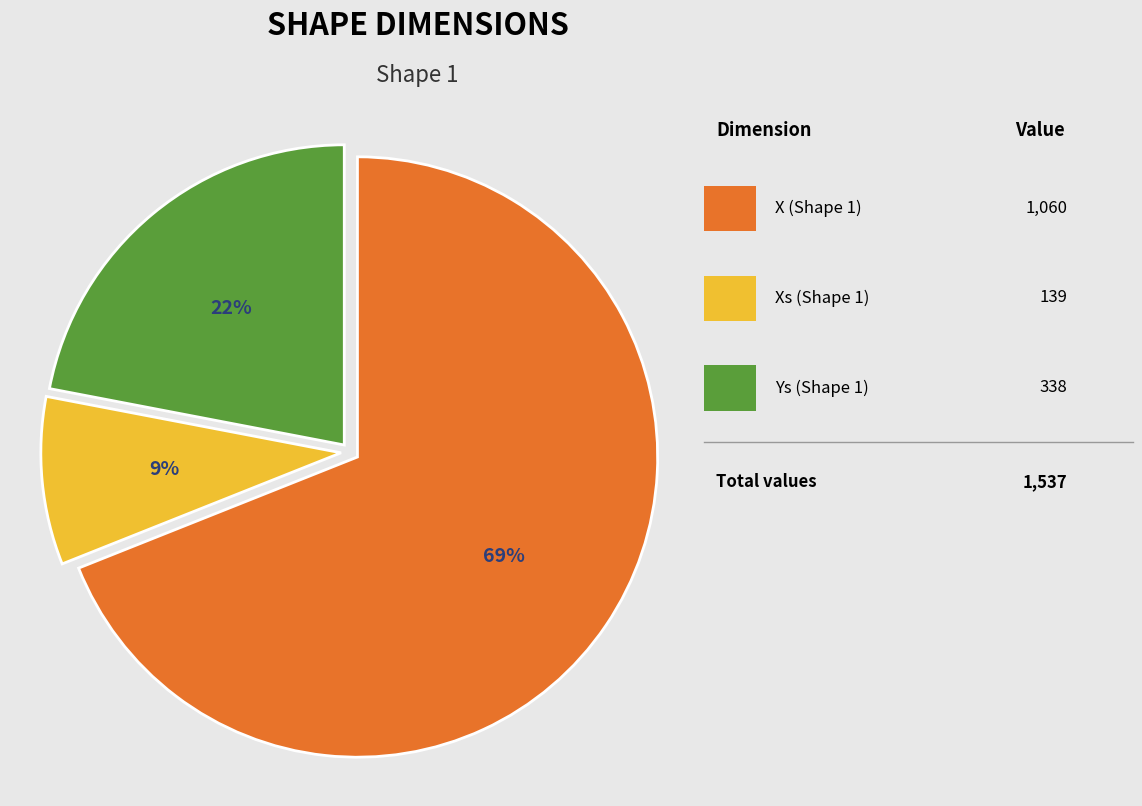

Is there a majority slice in this chart?

Yes